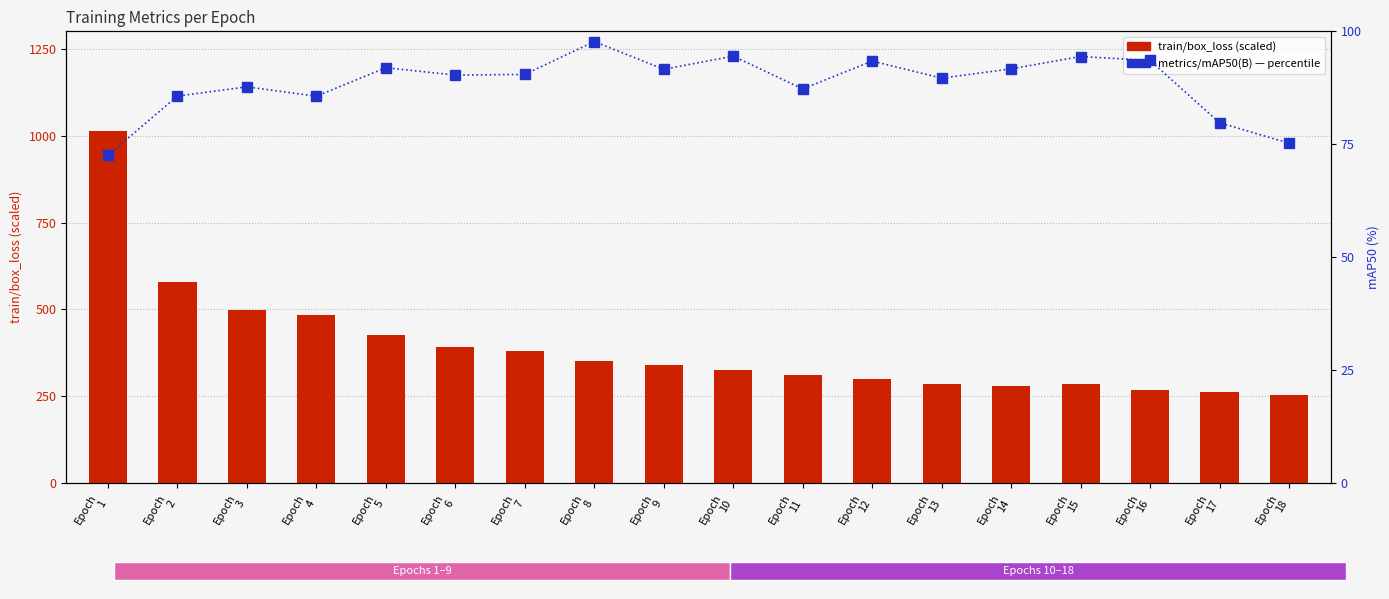

Which has a higher value, Epoch
9 or Epoch
8?

Epoch
8